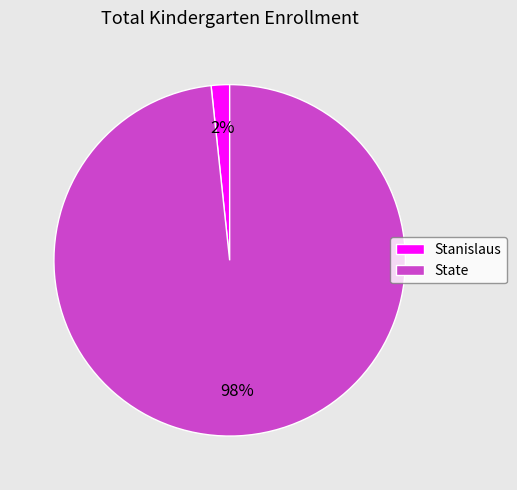

How many slices are in this pie chart?

2